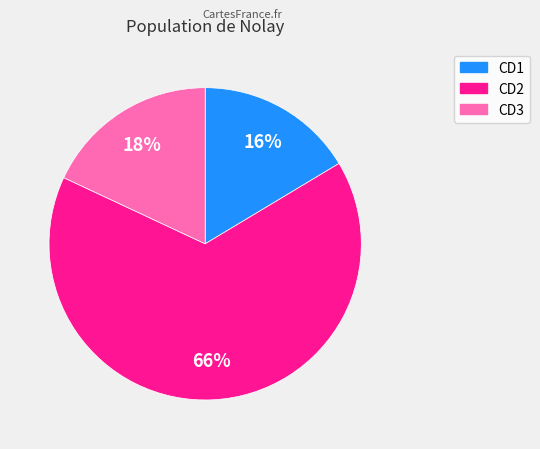

Count the number of slices in the pie.

3